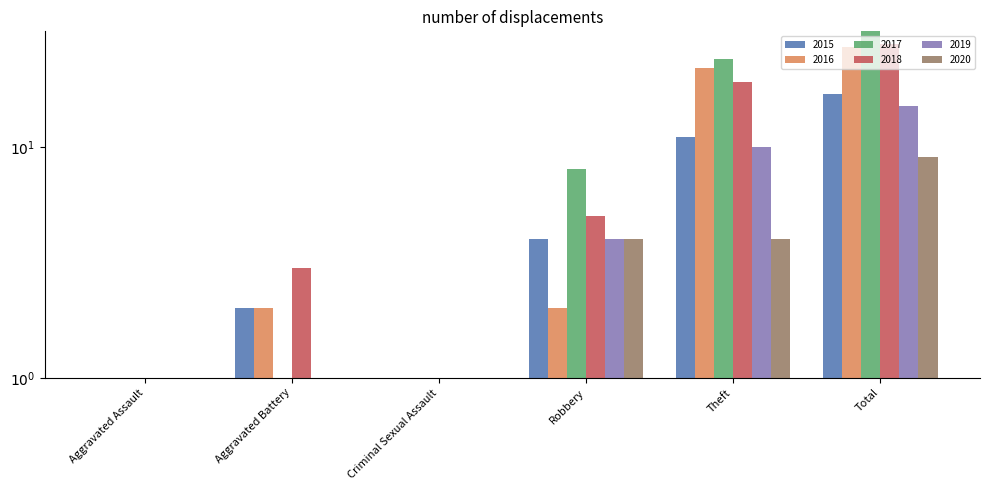

How many bars are there in total?

36